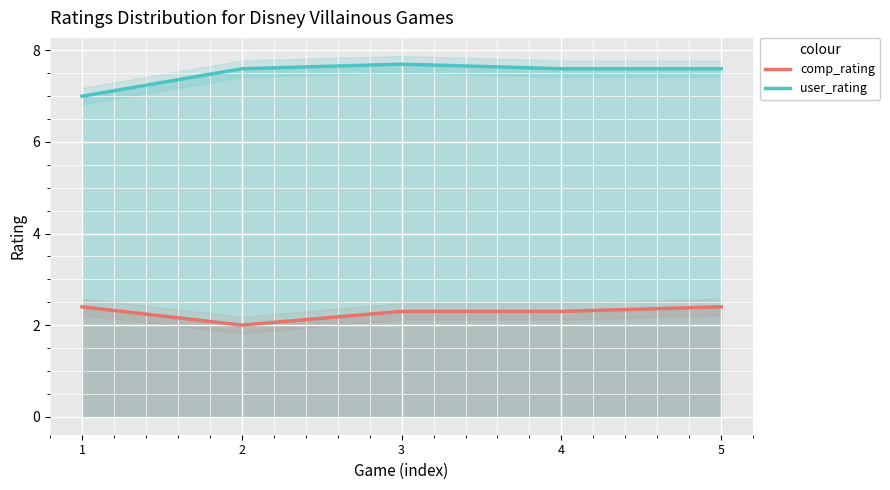

What is the difference between the highest and lowest values at 3?

5.4